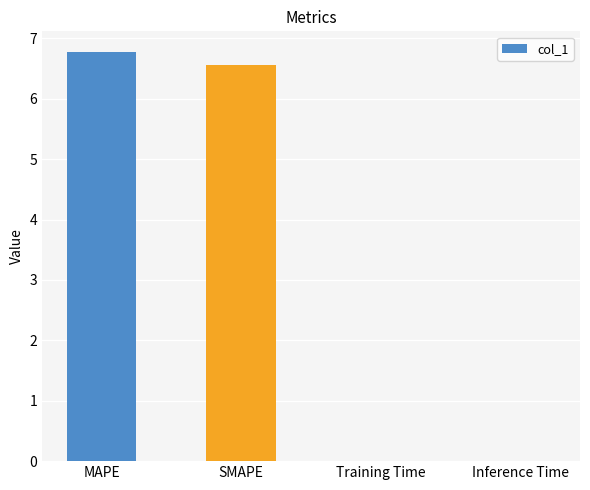

Are the bars horizontal?

No